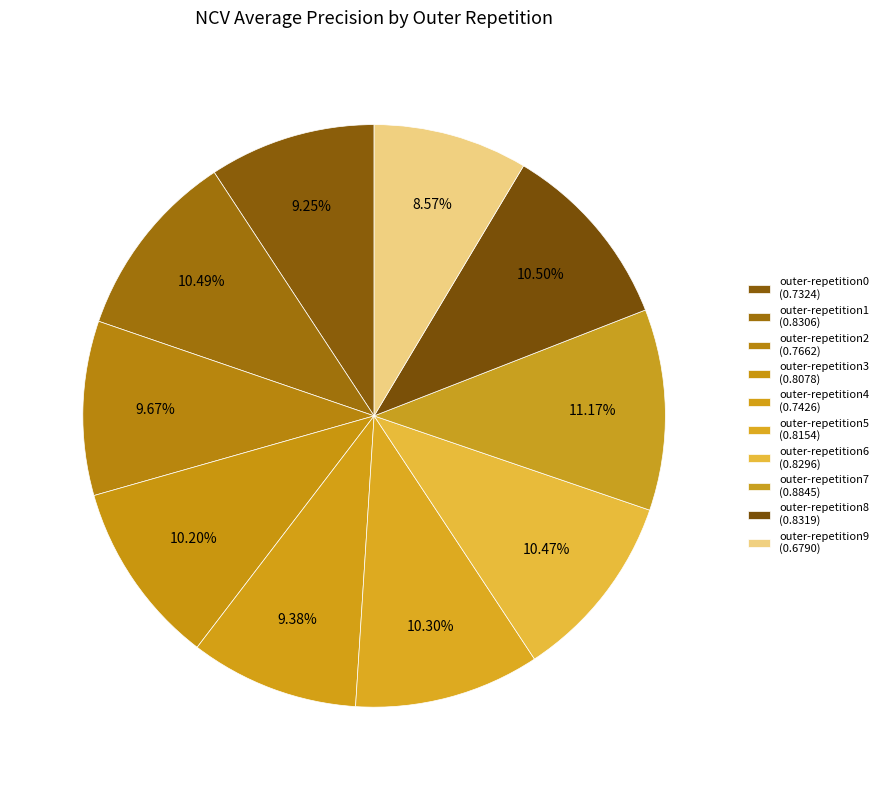

Does outer-repetition7 represent more than half of the total?

No